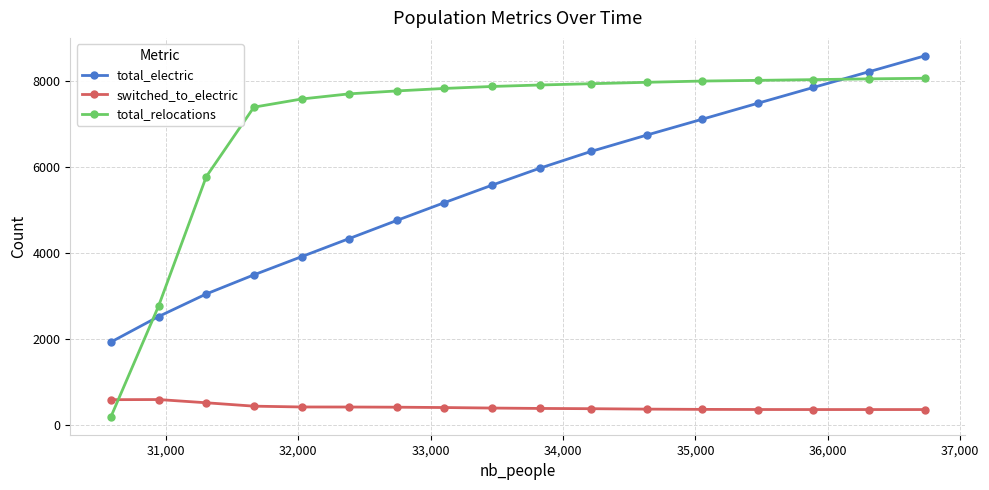

Rank the series by their average value, from highest to lowest.

total_relocations, total_electric, switched_to_electric